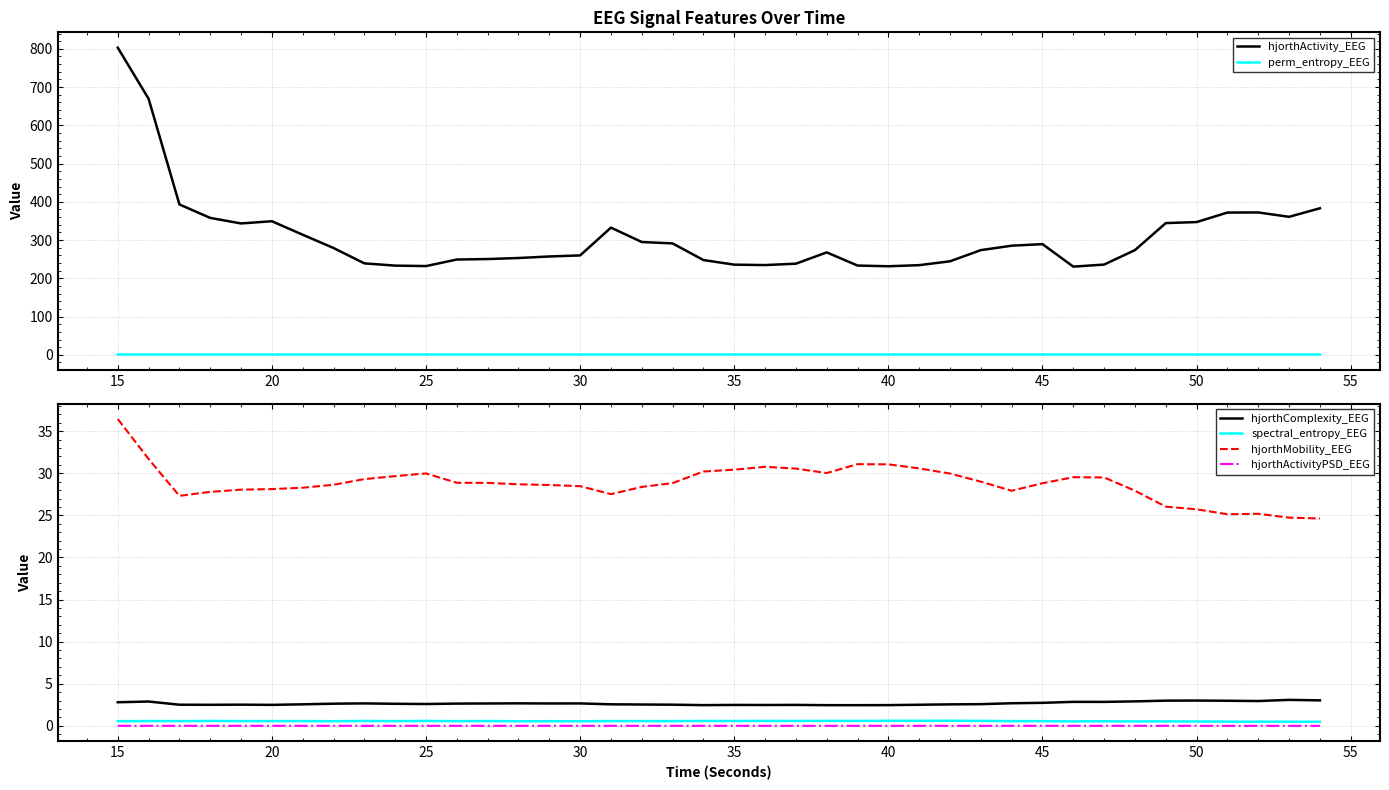

Is it true that perm_entropy_EEG equals 0.9 at 40?

True